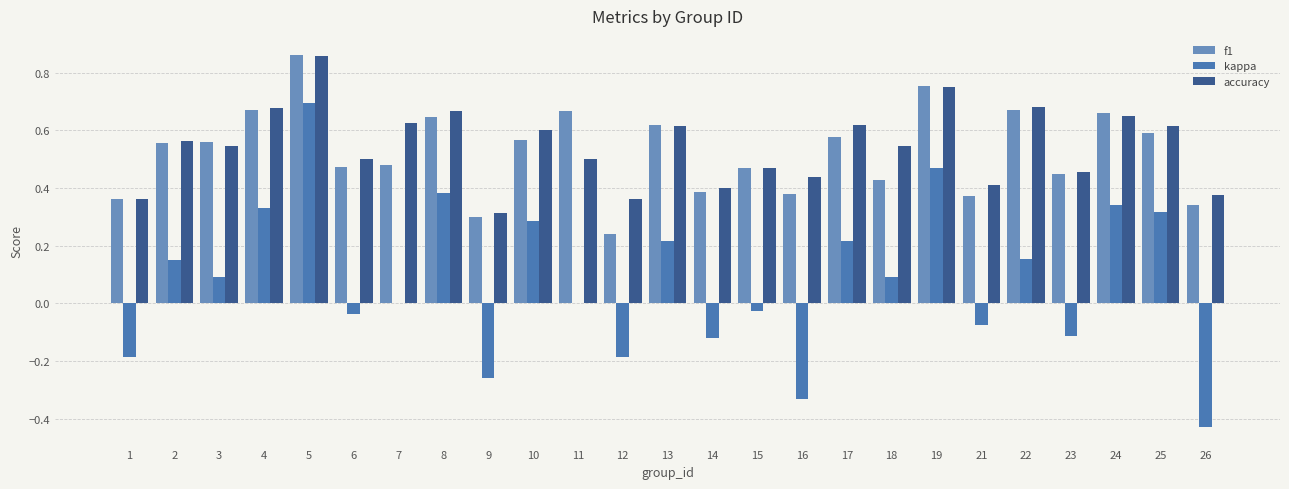

How many groups of bars are there?

25